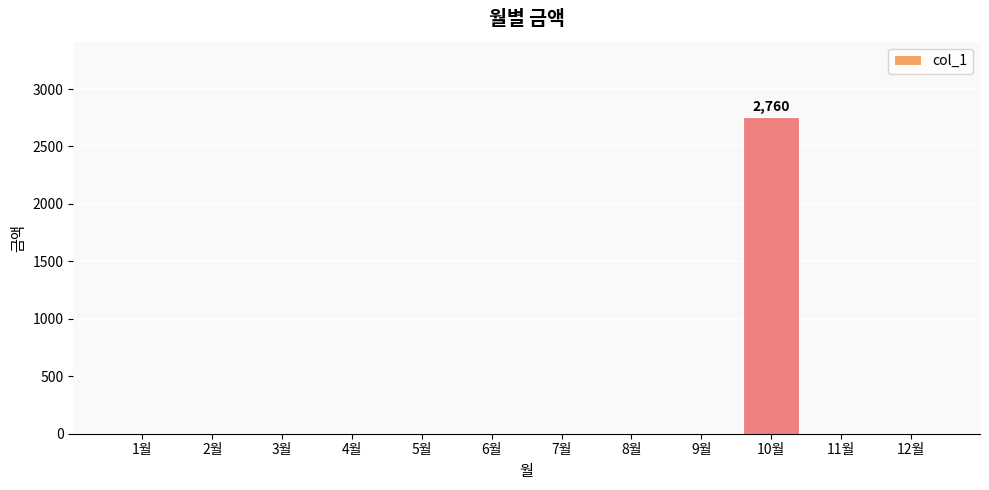

The value at 6월 is 1509. True or false?

False